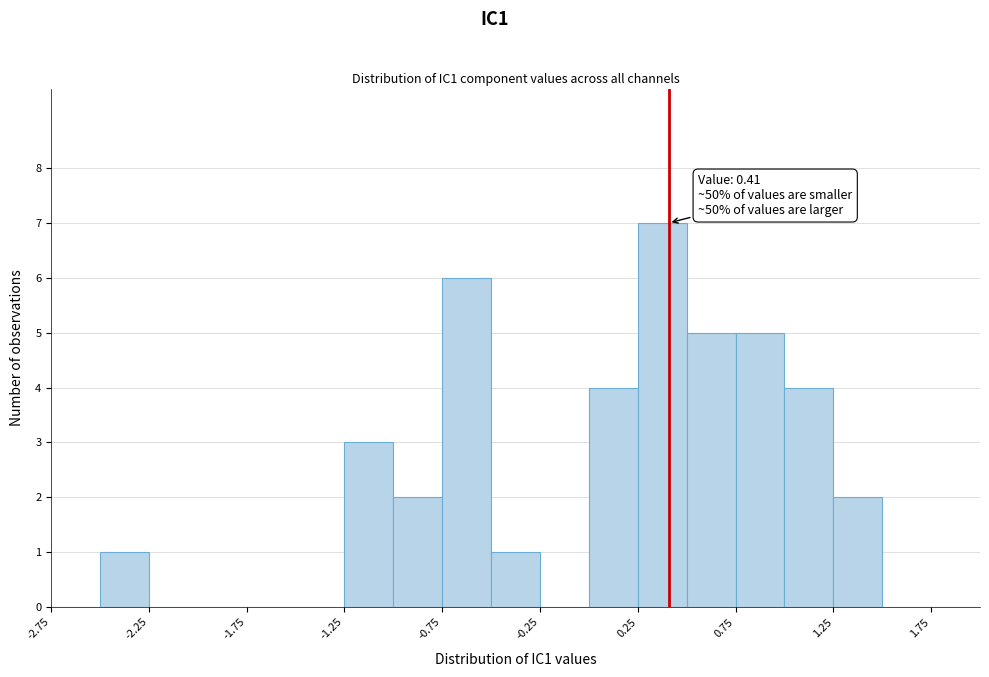

Over which range of the x-axis is the bar tallest?

0.25 to 0.50